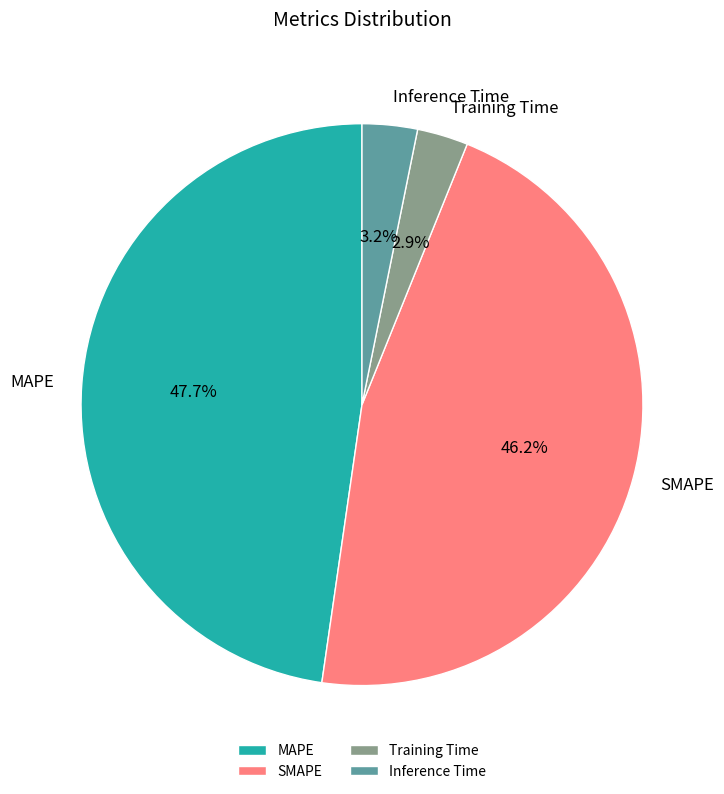

Combined, what portion of the pie is Training Time and Inference Time?

6.1%